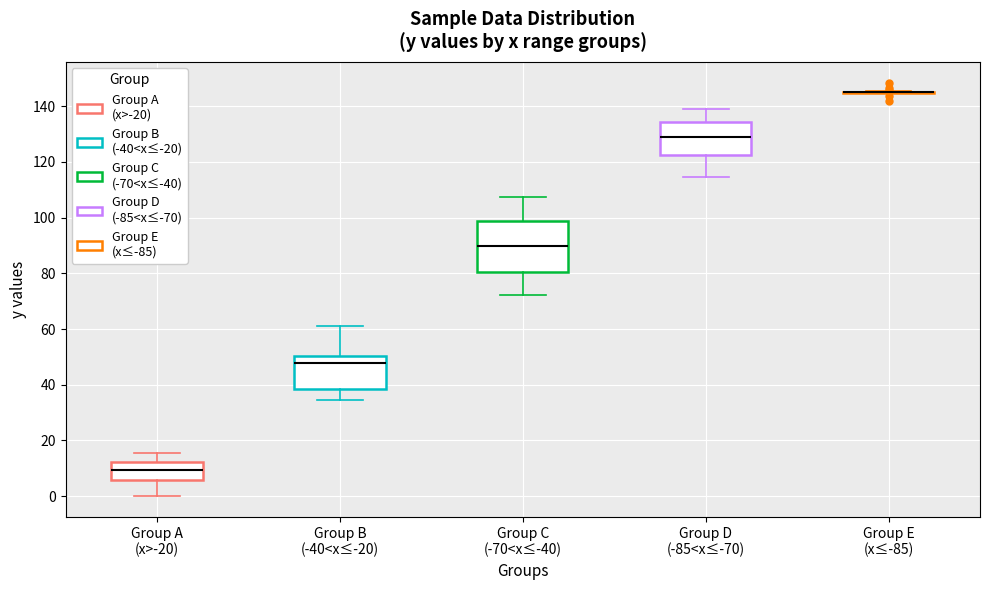

Comparing the boxes themselves (not the whiskers), which one is the tallest?

Group C (-70<x≤-40)